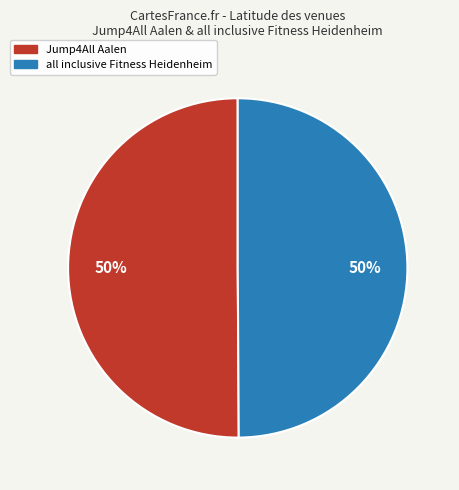

Is it true that Jump4All Aalen is 50% of the pie?

True